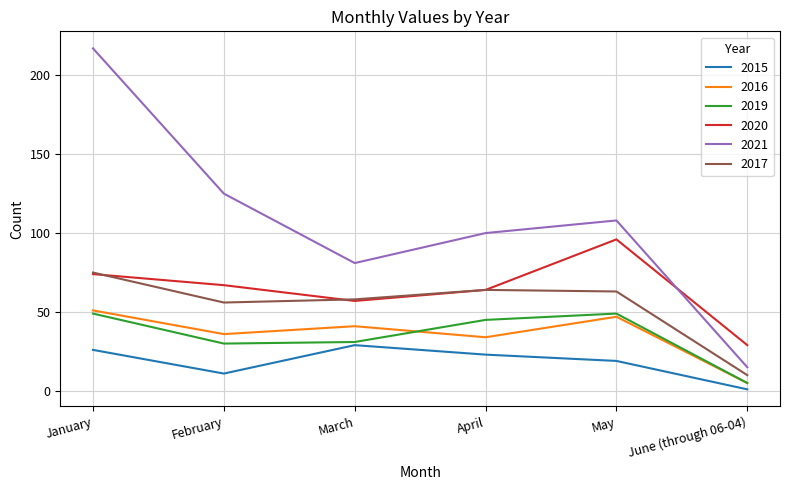

How many interior local peaks does the 2019 series have?

1